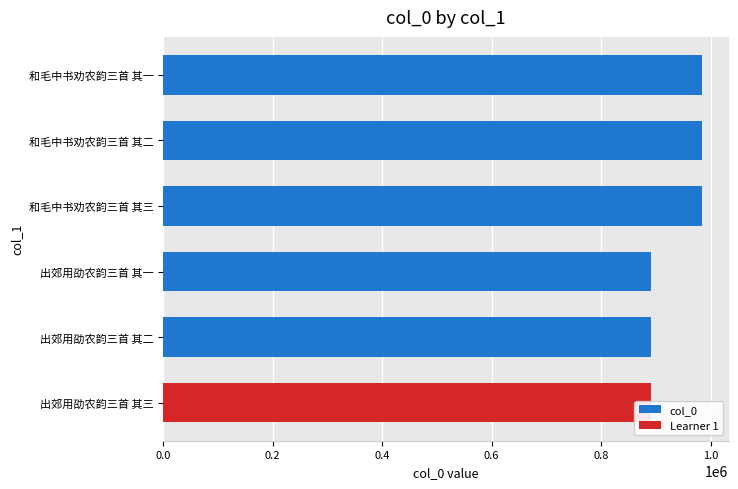

What is the value of the 1st bar from the left?

890576